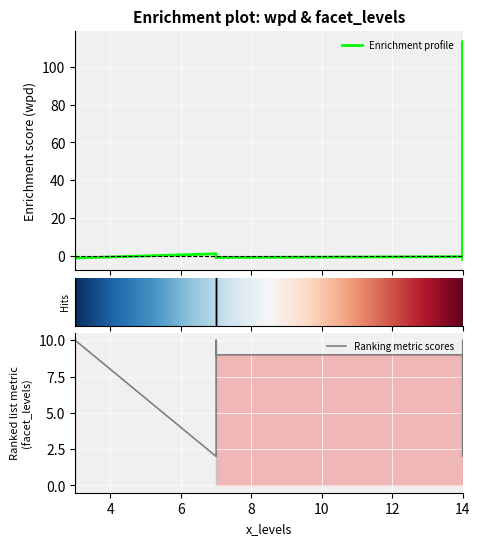

What is the maximum value for wpd?

113.5